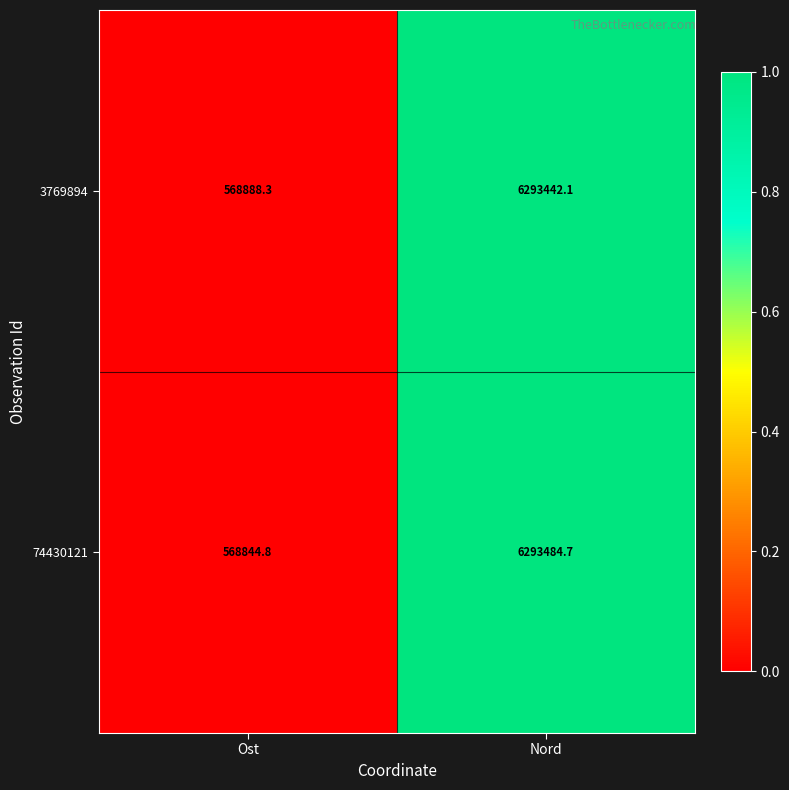

At which category is the sum across all series the highest?

Nord